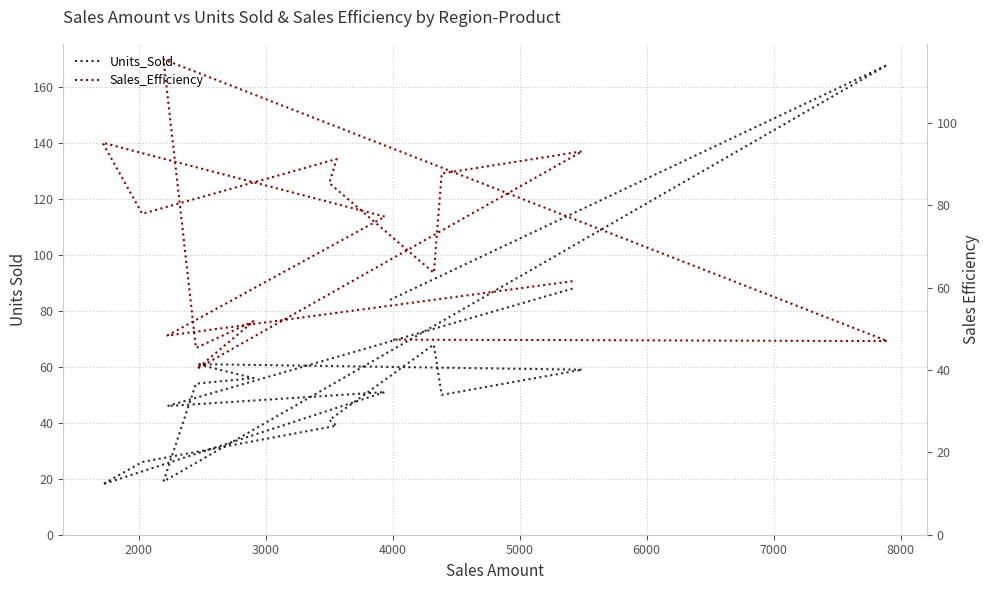

How many intersections are there between Sales_Efficiency and Units_Sold?

6